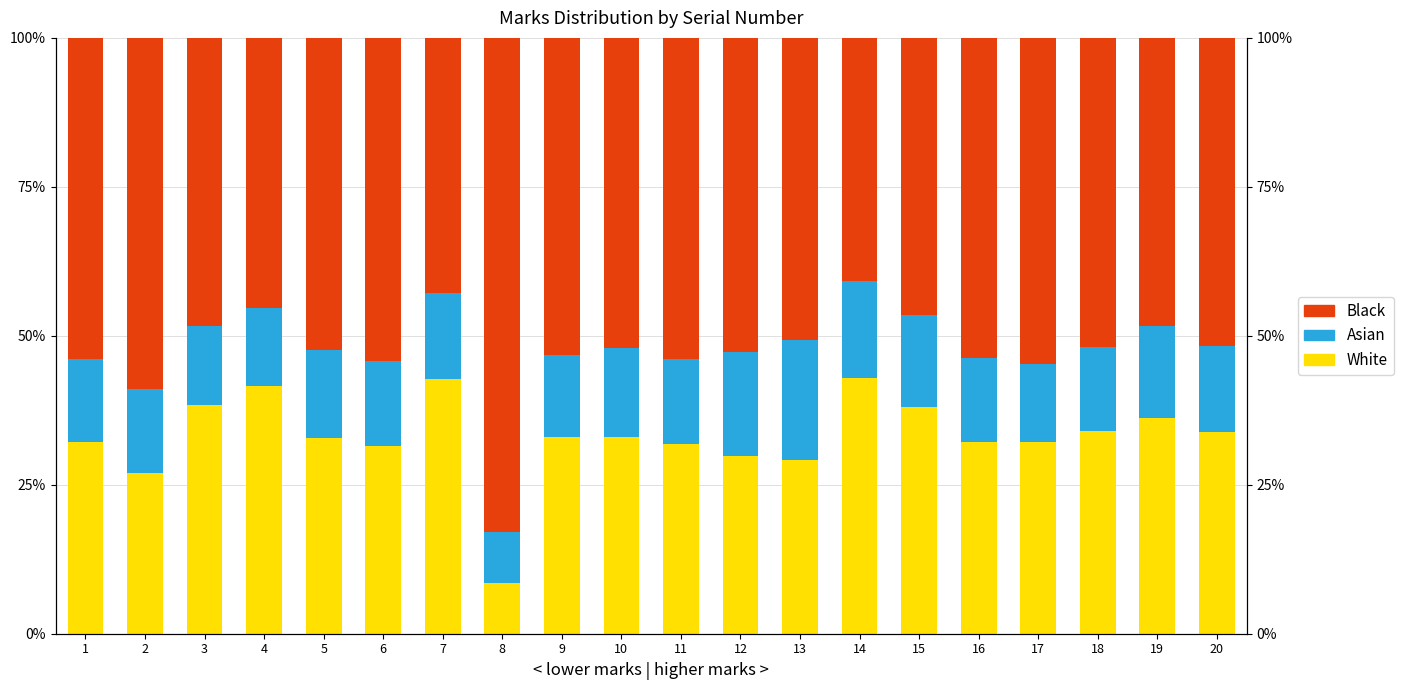

List the labels in order of Black value, smallest first.

14, 7, 4, 15, 19, 3, 13, 20, 18, 10, 5, 12, 9, 16, 1, 11, 6, 17, 2, 8